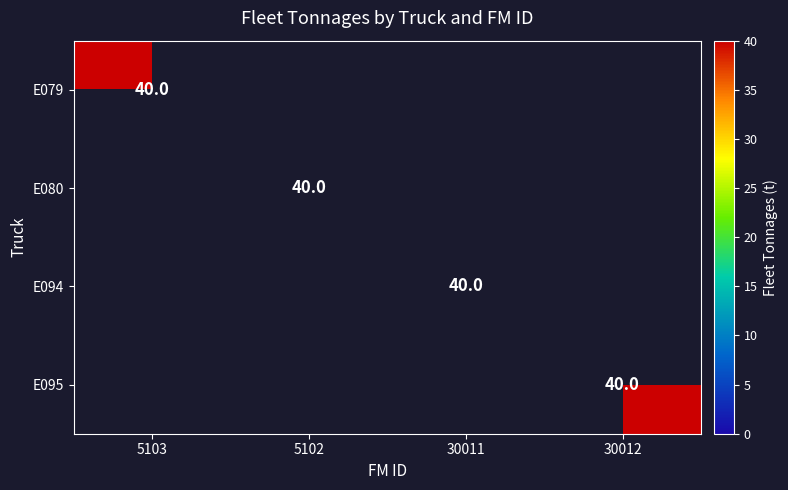

The E079 series shows 61 at 5103. True or false?

False